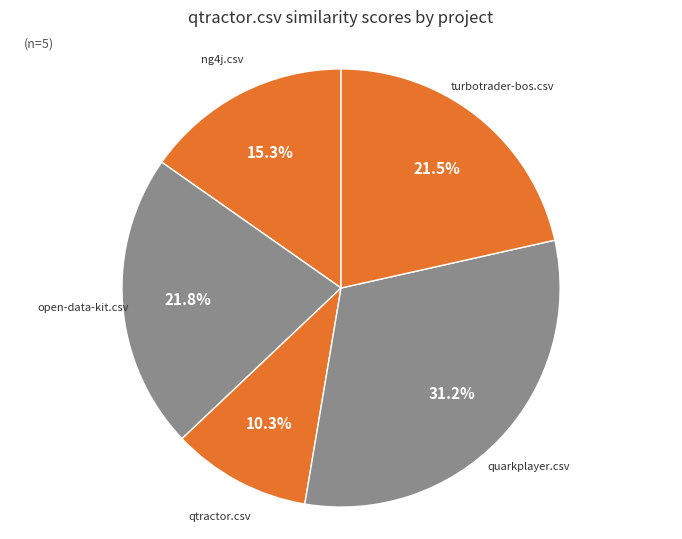

To the nearest percent, what portion does qtractor.csv represent?

10%